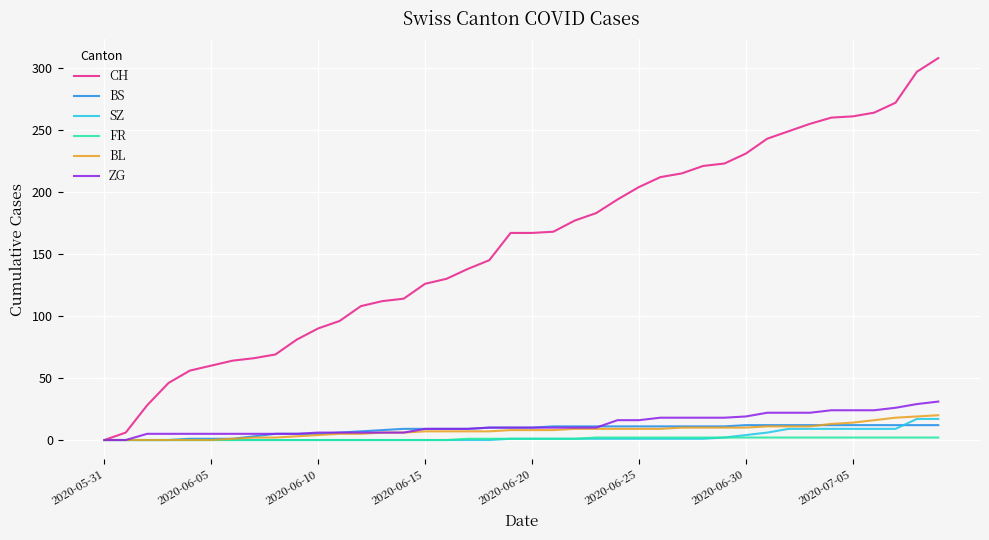

Which series has the widest spread of values?

CH